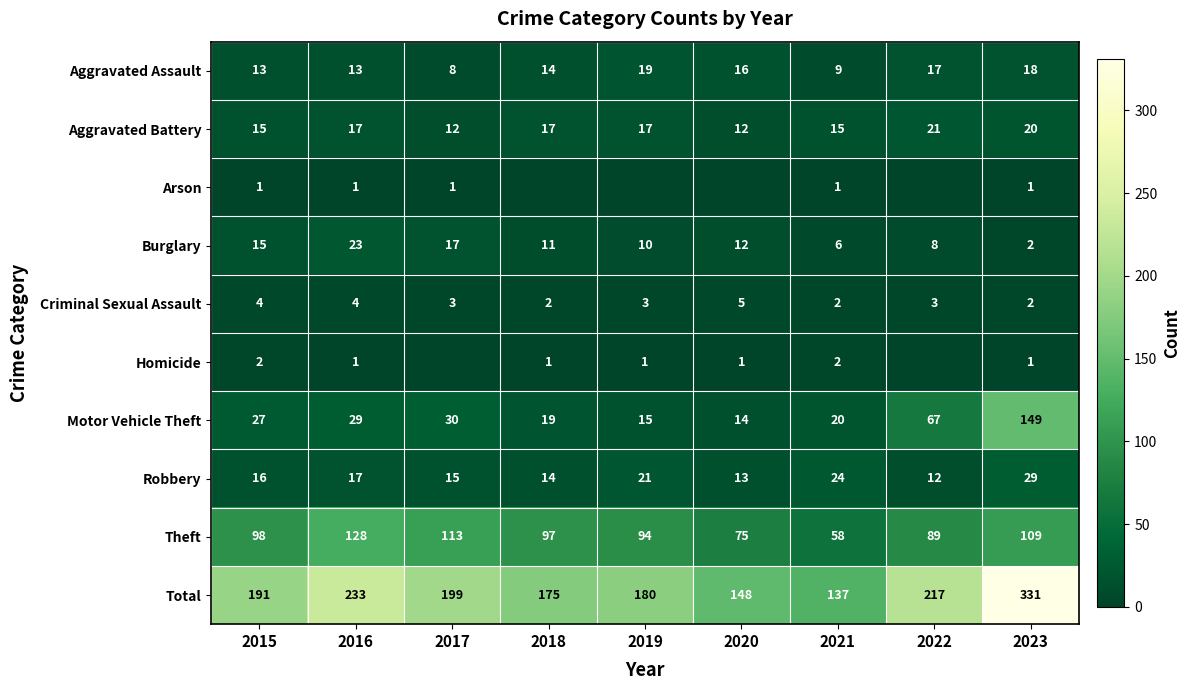

What is the difference between the second highest and second lowest values in the Aggravated Battery series?

8